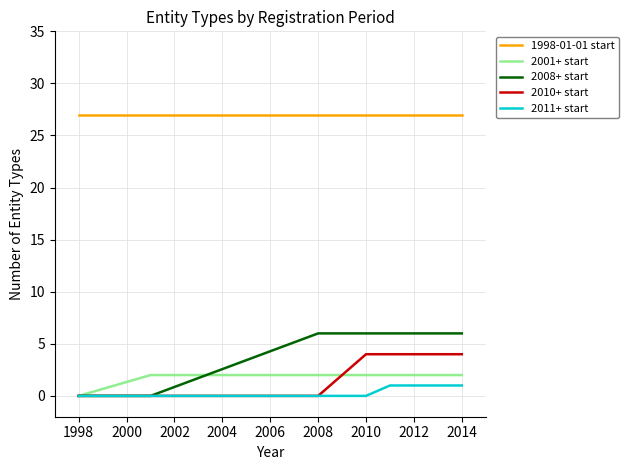

What is the sum of all 2008+ start values?

24